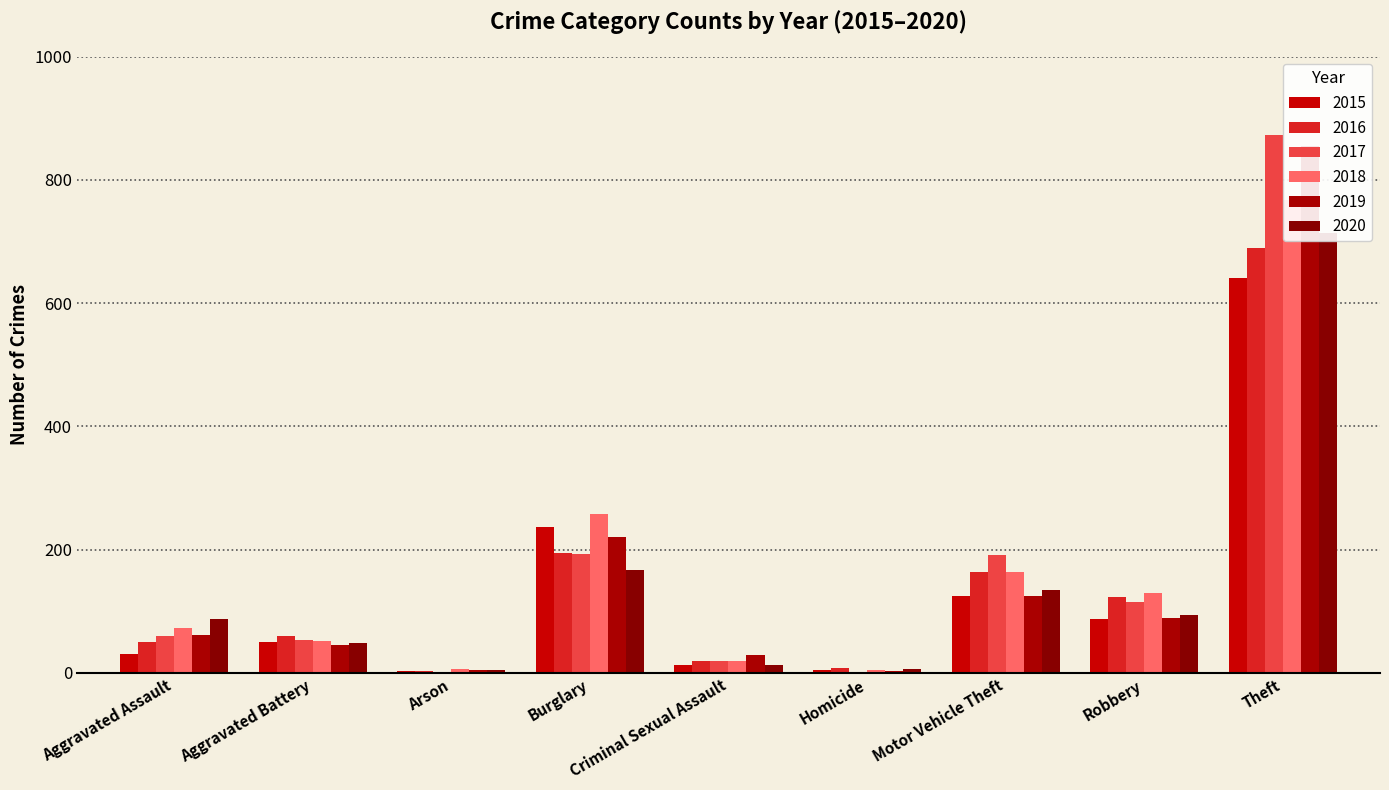

Is the value of 2016 at Aggravated Assault greater than the value of 2019 at Aggravated Assault?

No